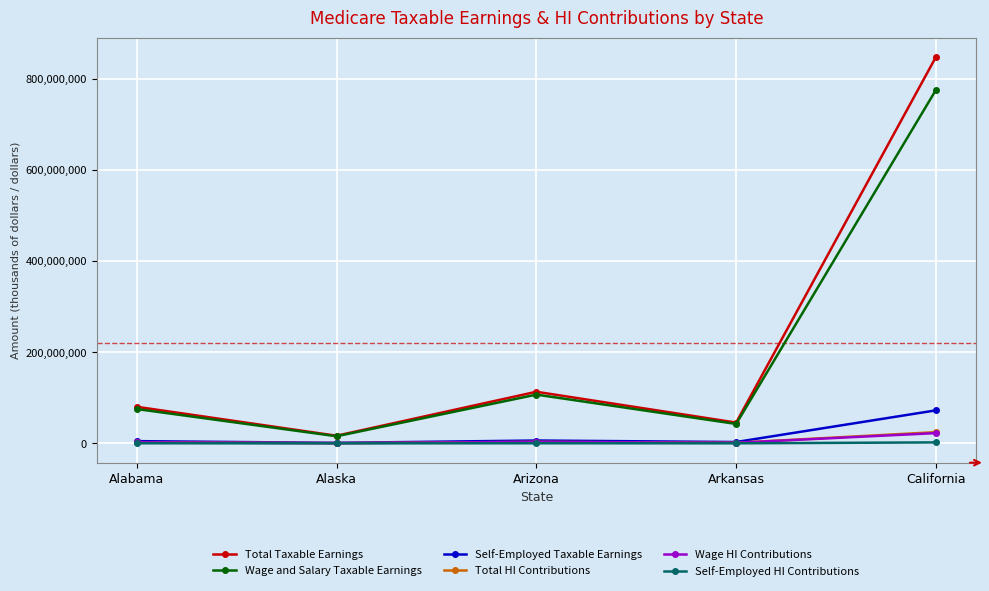

What is the minimum value for Wage and Salary Taxable Earnings?

15602533